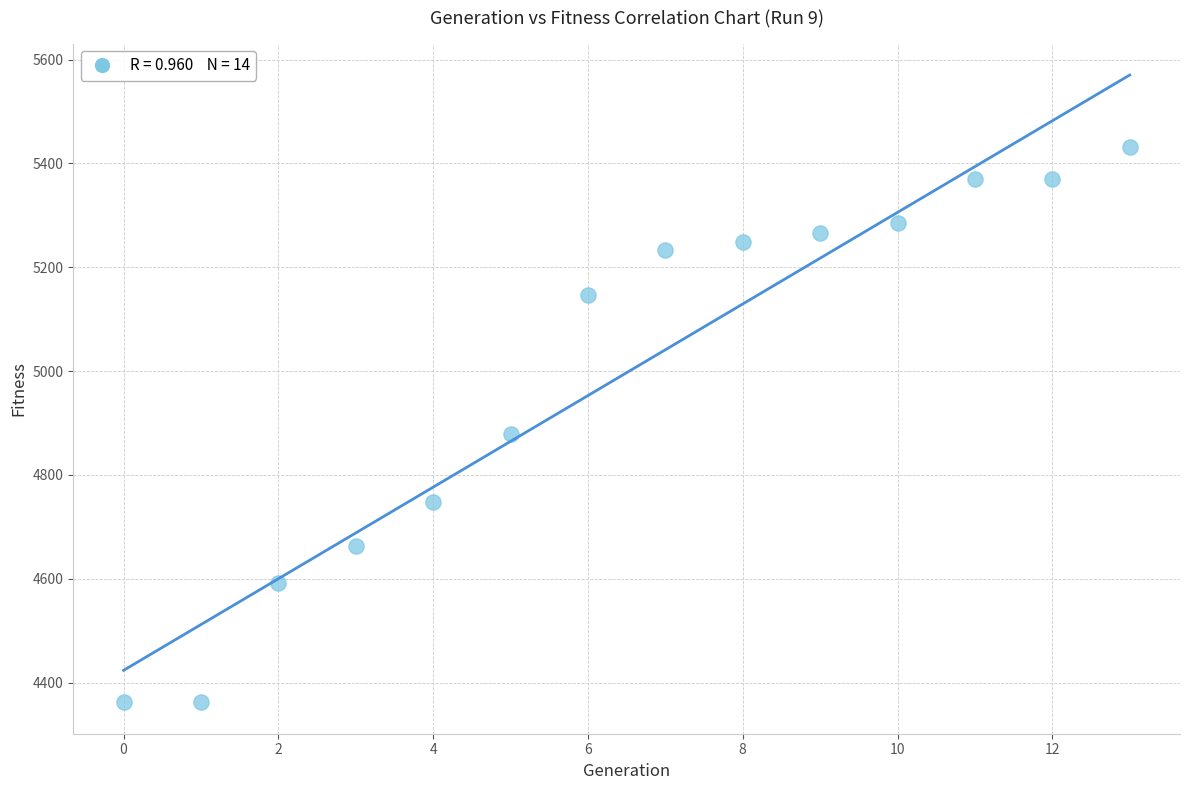

What is the range of Y values (max minus min)?

1070